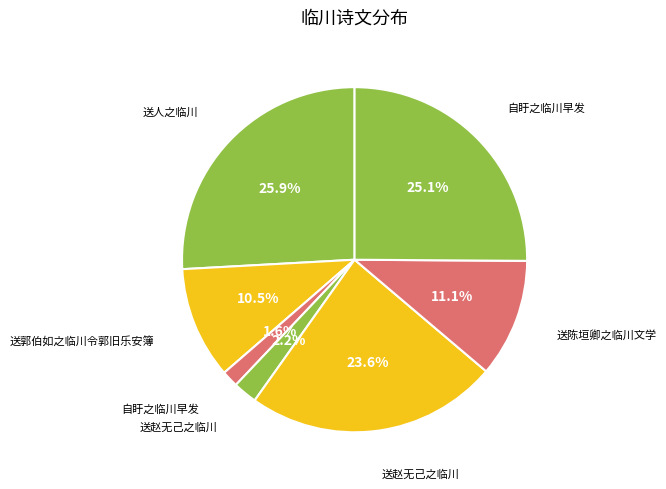

Rank the categories by value from lowest to highest.

自盱之临川早发, 送赵无己之临川, 送郭伯如之临川令郭旧乐安簿, 送陈垣卿之临川文学, 送赵无己之临川, 自盱之临川早发, 送人之临川